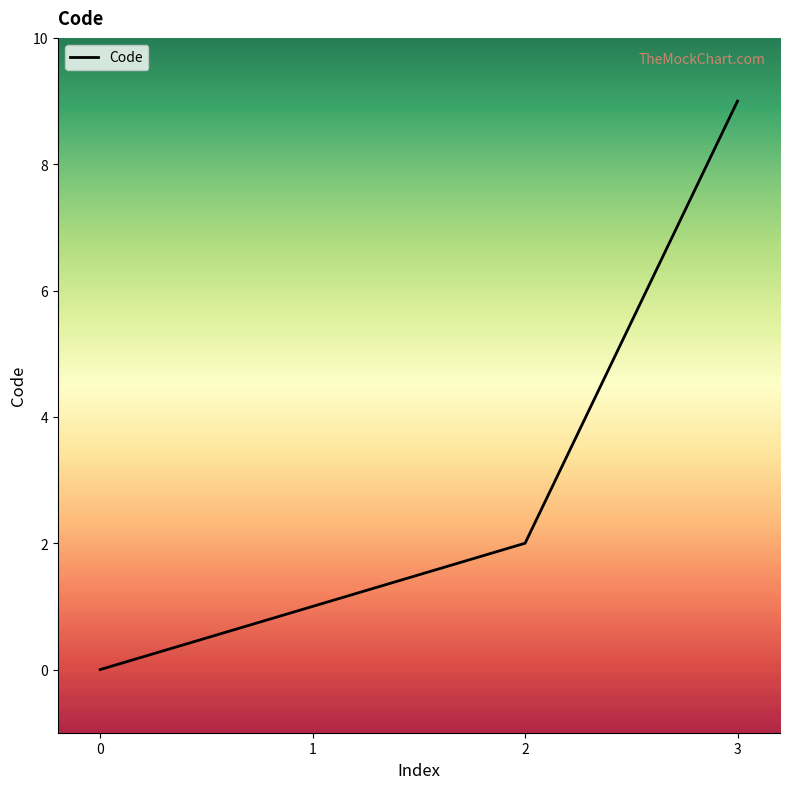

What is the difference between the second highest and second lowest values?

1